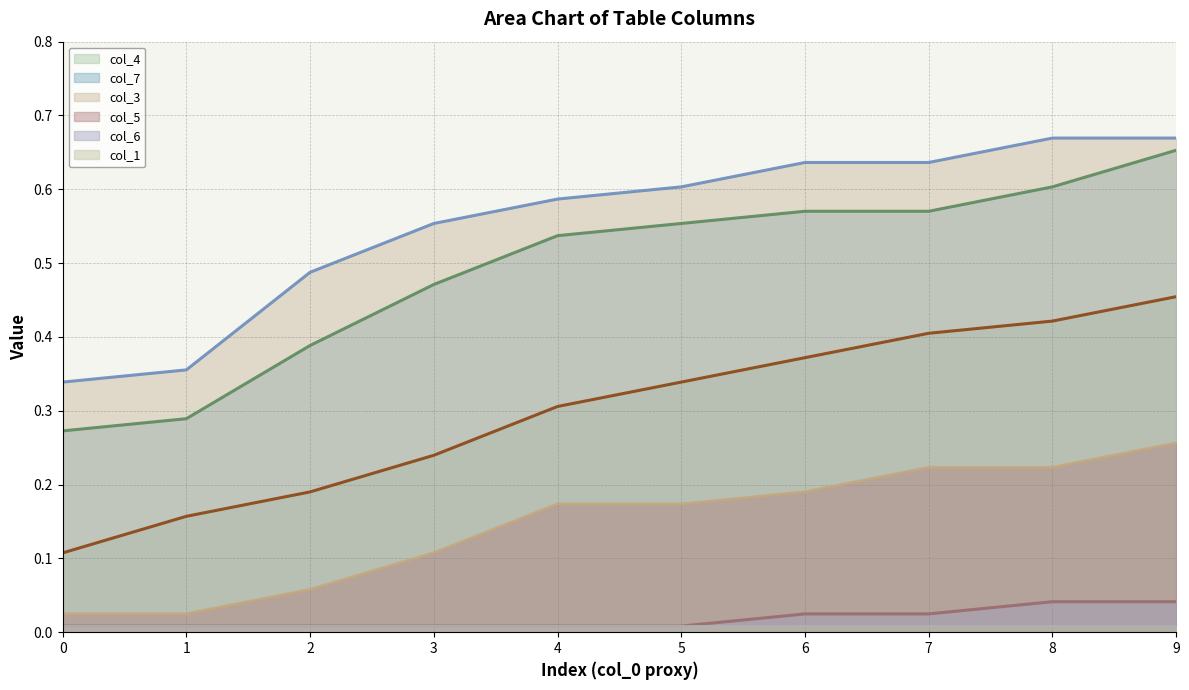

True or false: col_6 and col_3 intersect in this chart.

False